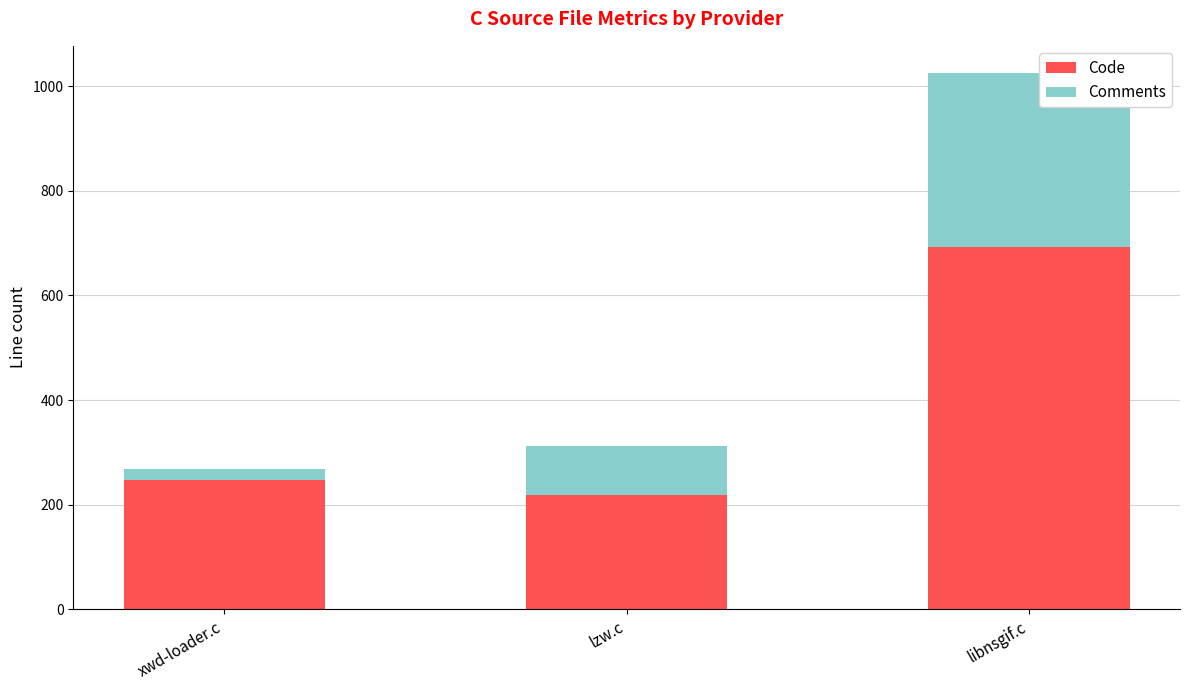

At which label is Code closest to 455?

xwd-loader.c